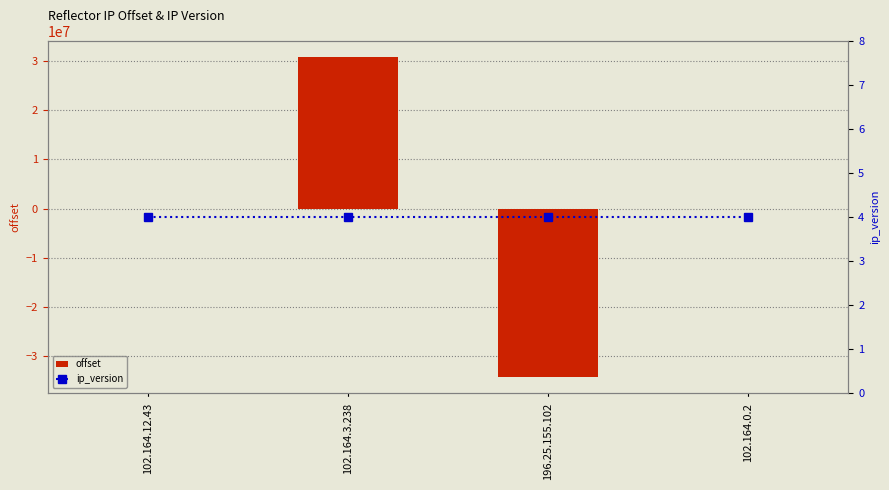

Where does the offset series first go above 14?

102.164.3.238